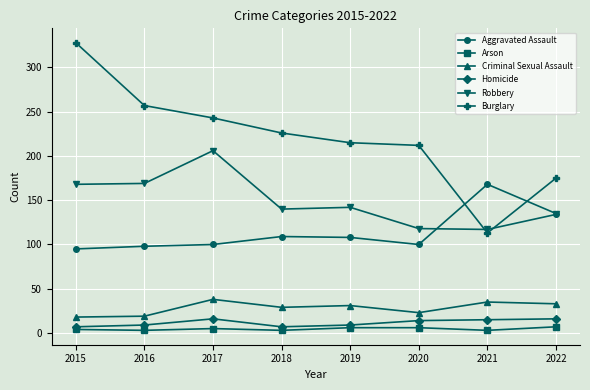

Which category has the highest value across all series?

2015